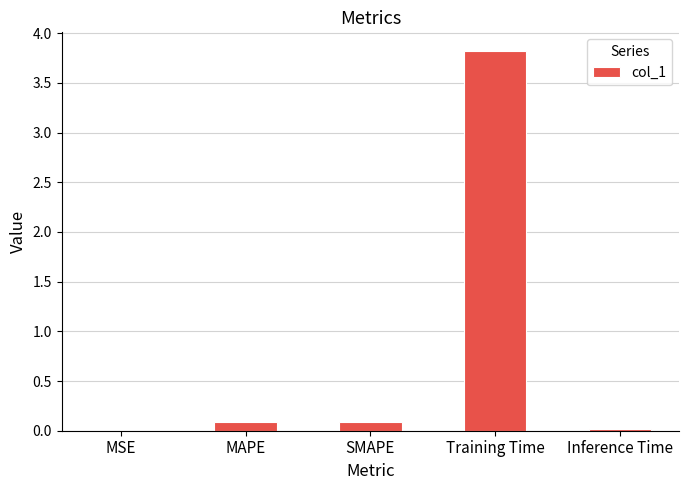

The value at Training Time is 3.8. True or false?

True